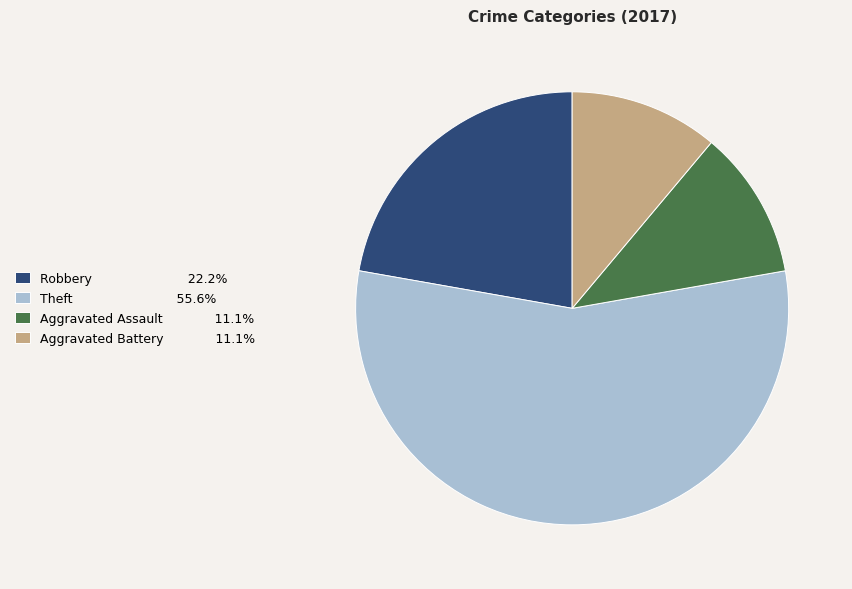

Does any single category account for the majority?

Yes